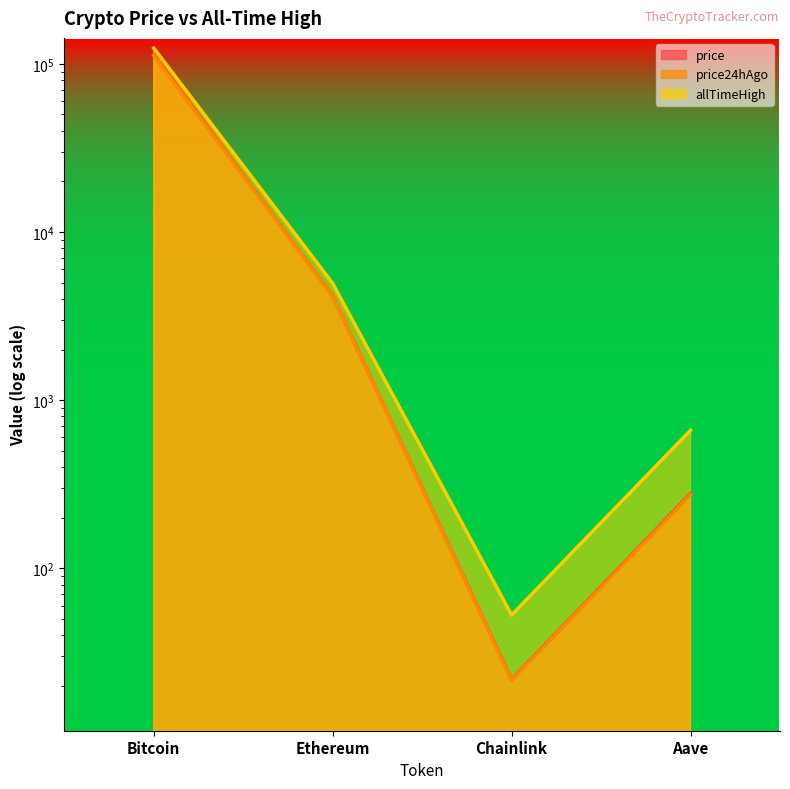

What is the label of the 2nd point from the left?

Ethereum